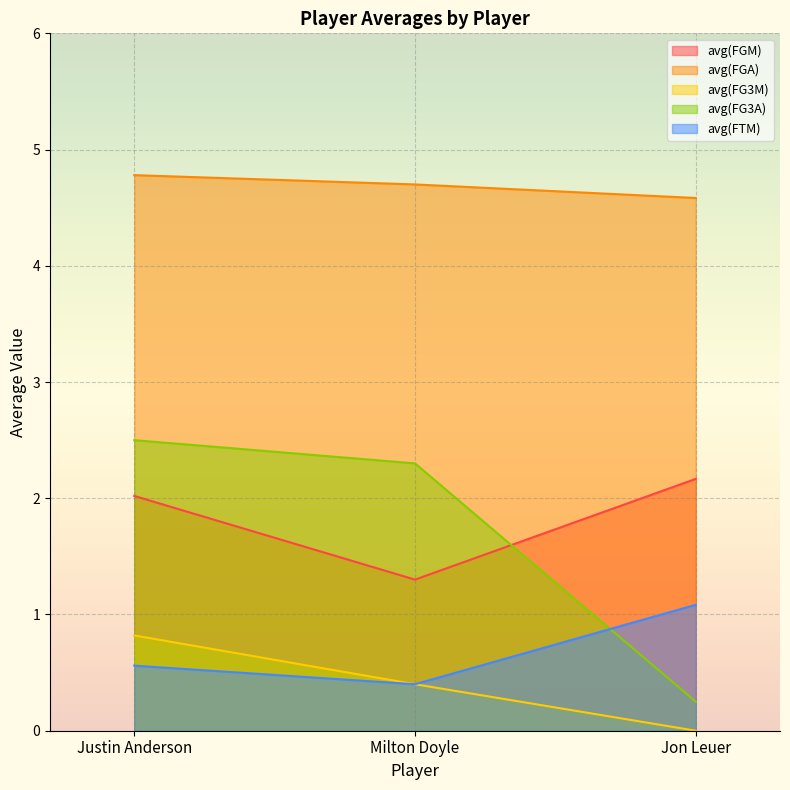

List the series in order of their peak value, highest first.

avg(FGA), avg(FG3A), avg(FGM), avg(FTM), avg(FG3M)